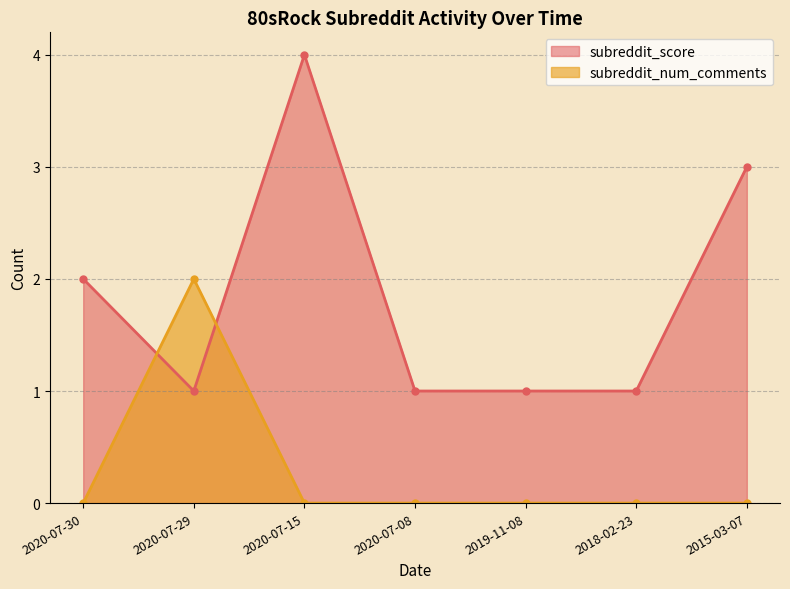

List the series in order of their overall mean, lowest first.

subreddit_num_comments, subreddit_score